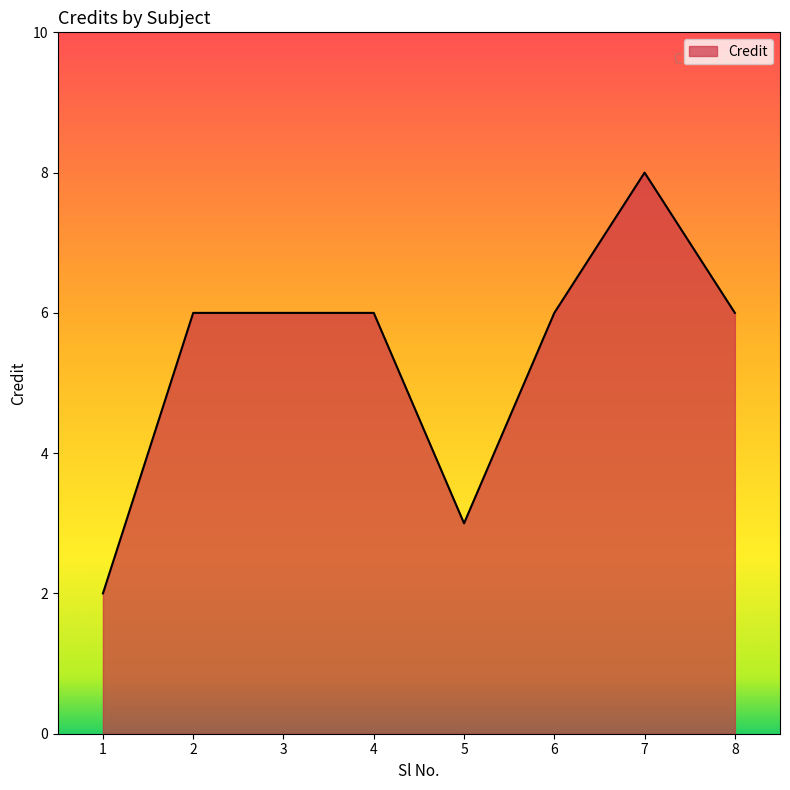

True or false: the data shows 1 at 6.

False